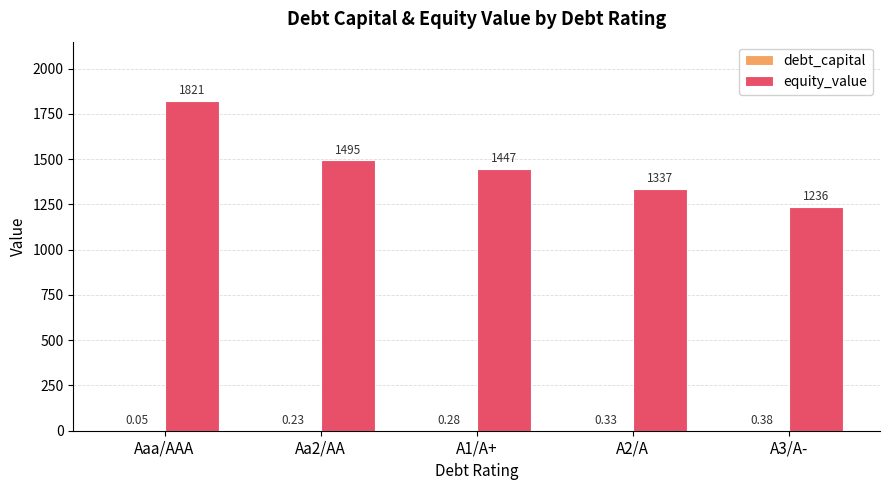

The equity_value series shows 2172.0 at A1/A+. True or false?

False